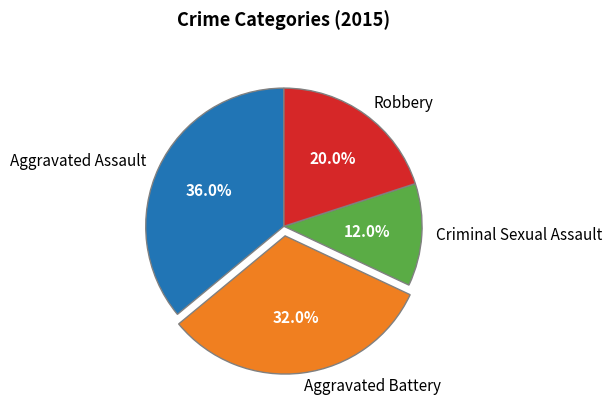

Is there a majority slice in this chart?

No